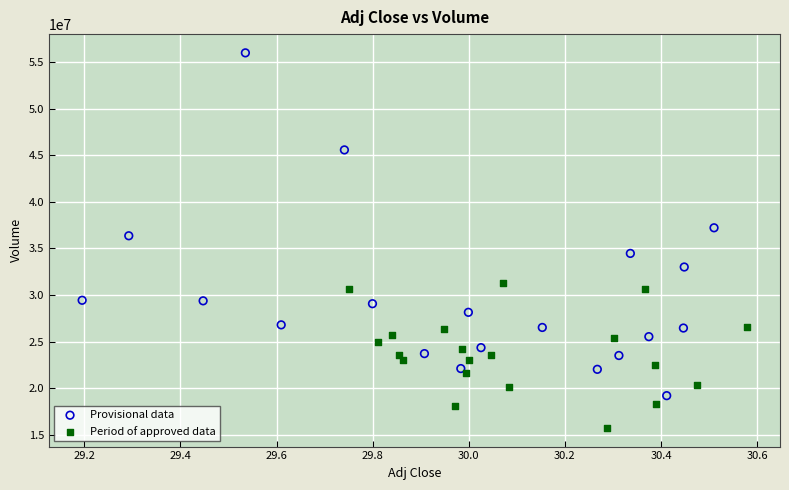

Which series contains the highest Y value?

Provisional data